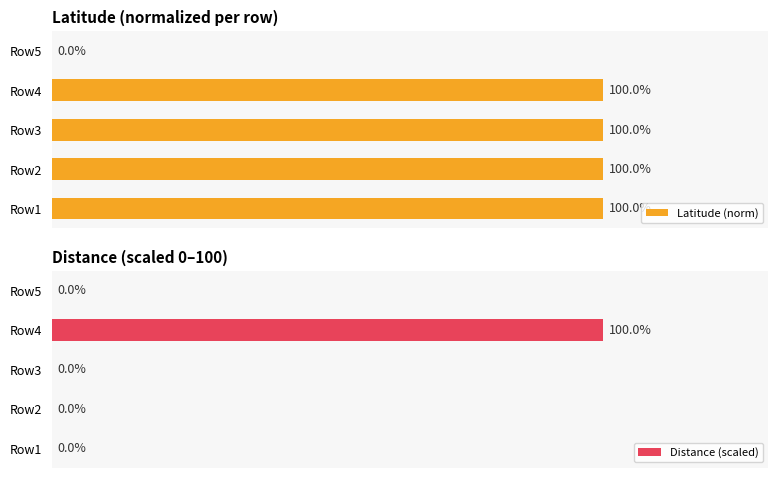

Reading left to right, list all the values displayed in this chart.

Latitude (norm): 100	100	100	100	0
Distance (scaled): 0	0	0	100	0